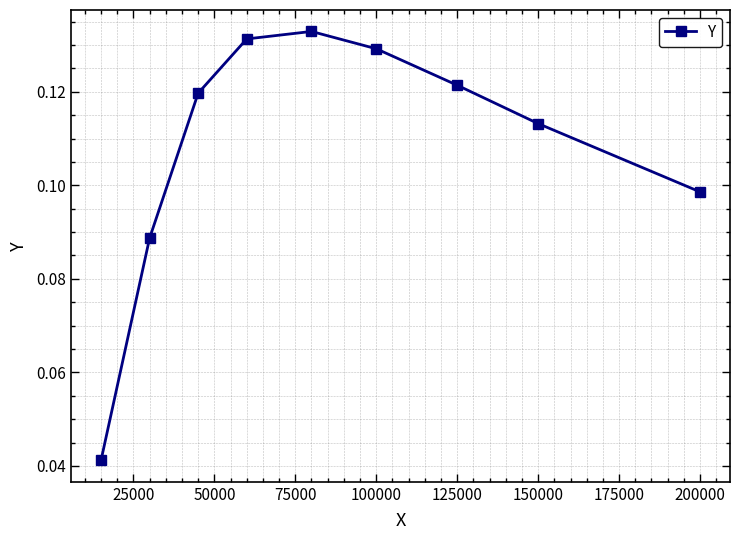

How many interior local peaks (higher than both neighbors) does the data have?

1